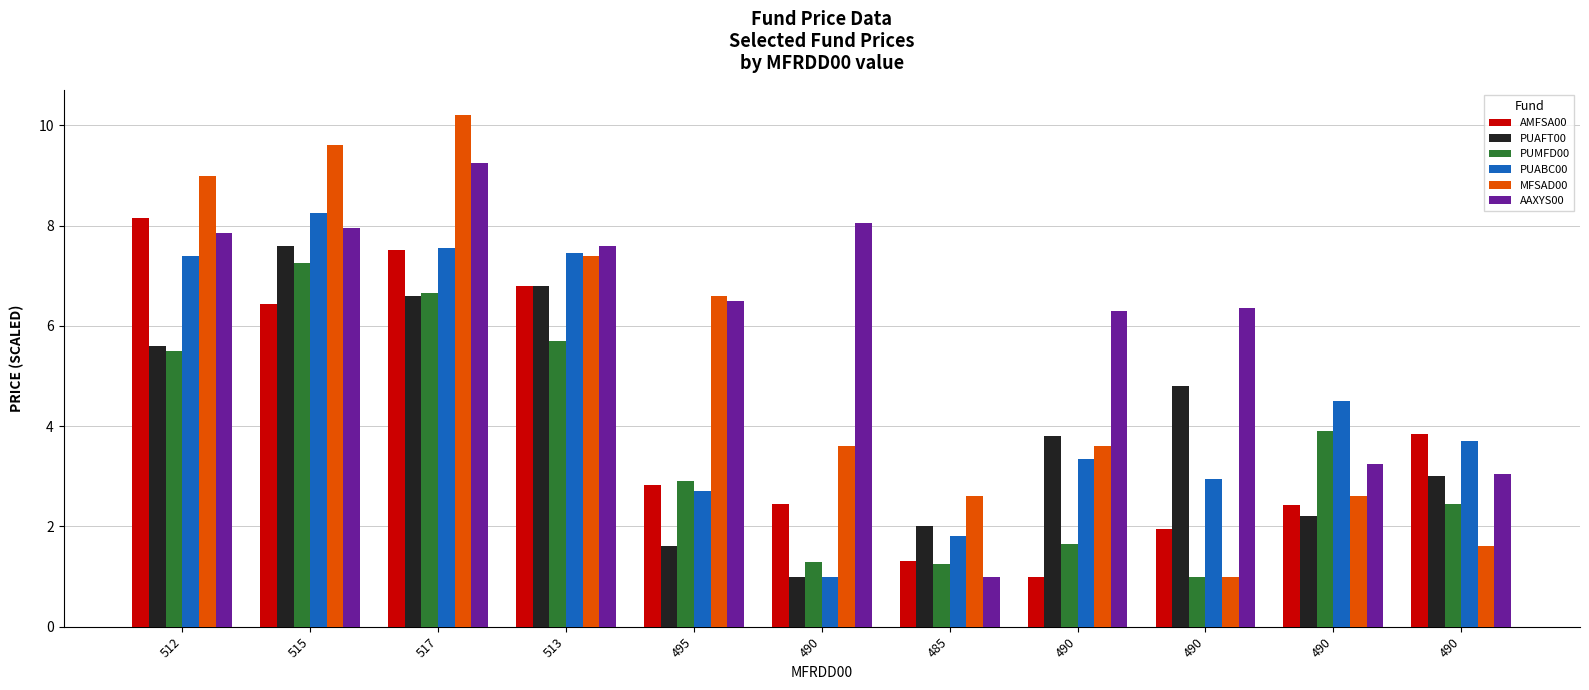

What is the difference between the AMFSA00 values at 490 and 517?

6.5